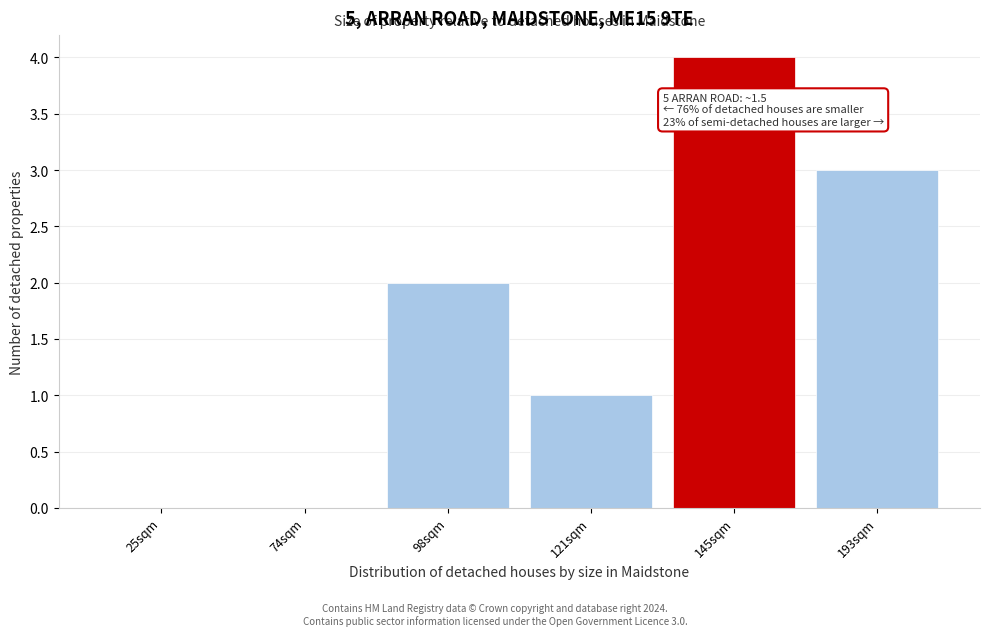

Reading right to left, extract all data points from this chart.

193sqm=3	145sqm=4	121sqm=1	98sqm=2	74sqm=0	25sqm=0